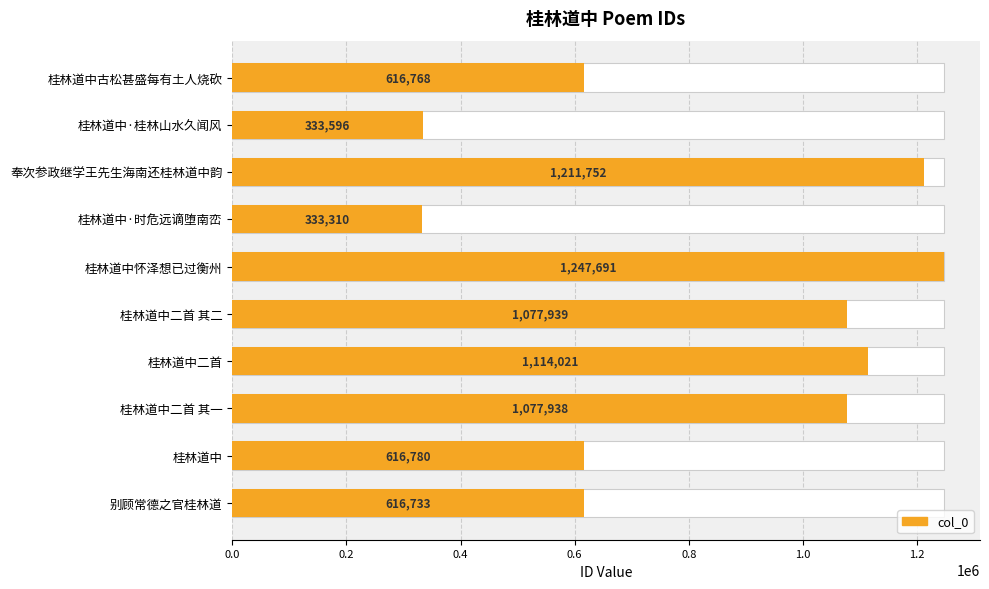

What is the maximum value shown in the chart?

1247691